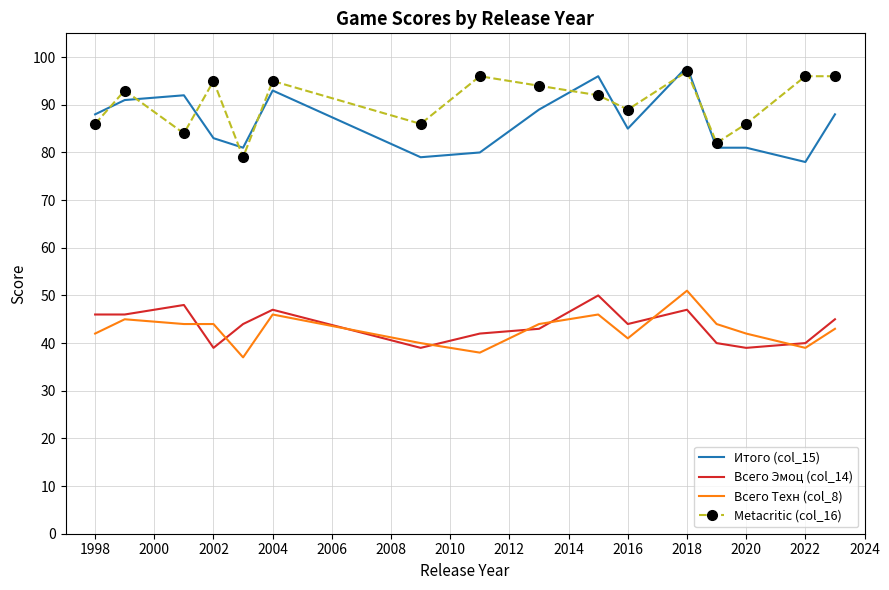

What is the minimum value for Всего Техн (col_8)?

37